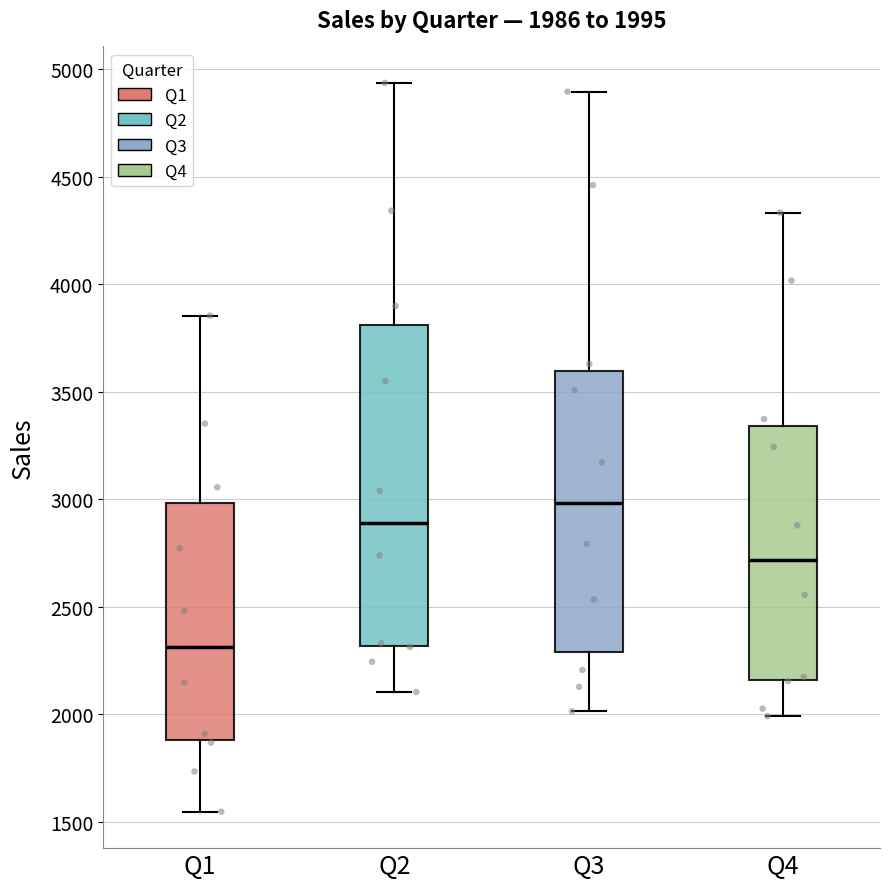

Comparing the boxes themselves (not the whiskers), which one is the tallest?

Q2